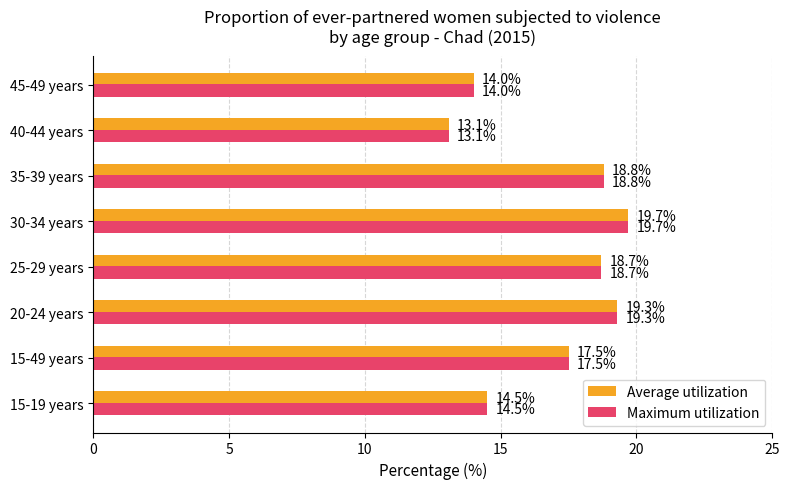

Is the value of Average utilization at 40-44 years greater than the value of Maximum utilization at 45-49 years?

No